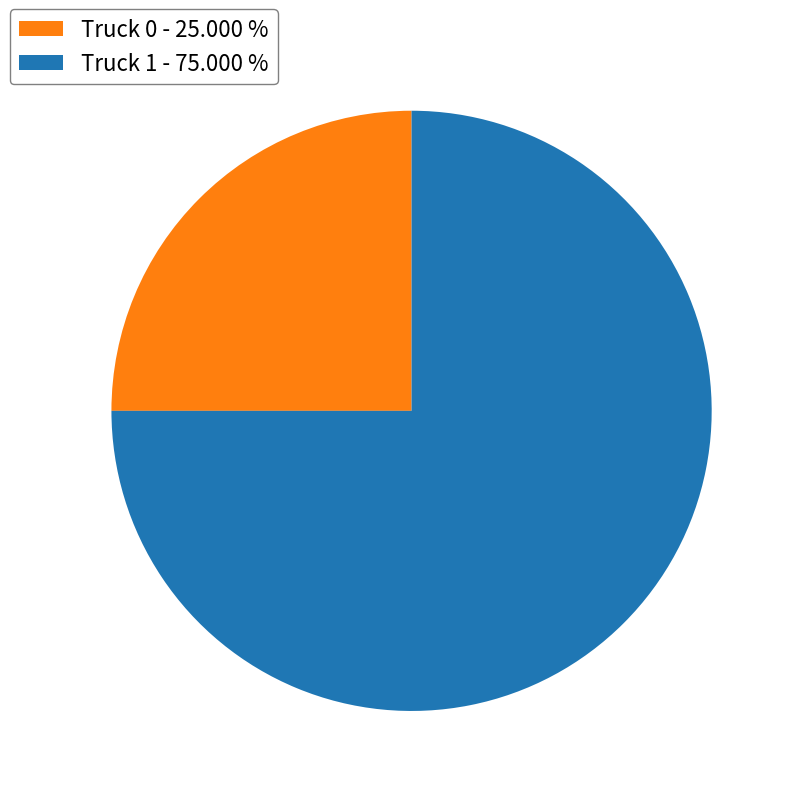

Combined, do Truck 0 - 25.000 % and Truck 1 - 75.000 % account for over 50%?

Yes